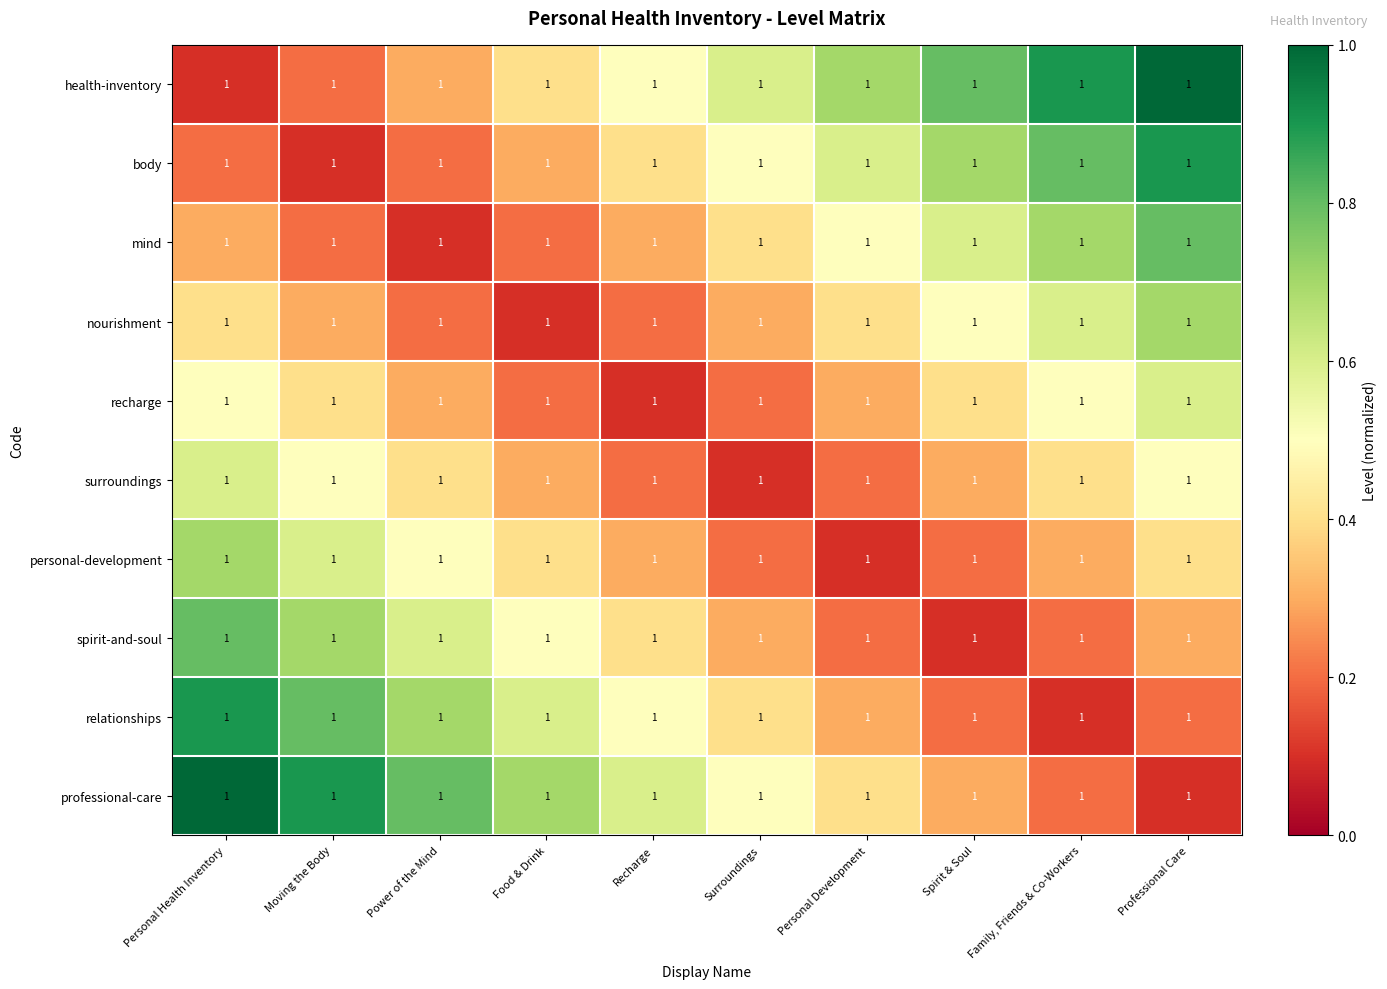

Is it true that professional-care equals 0.8 at Power of the Mind?

True